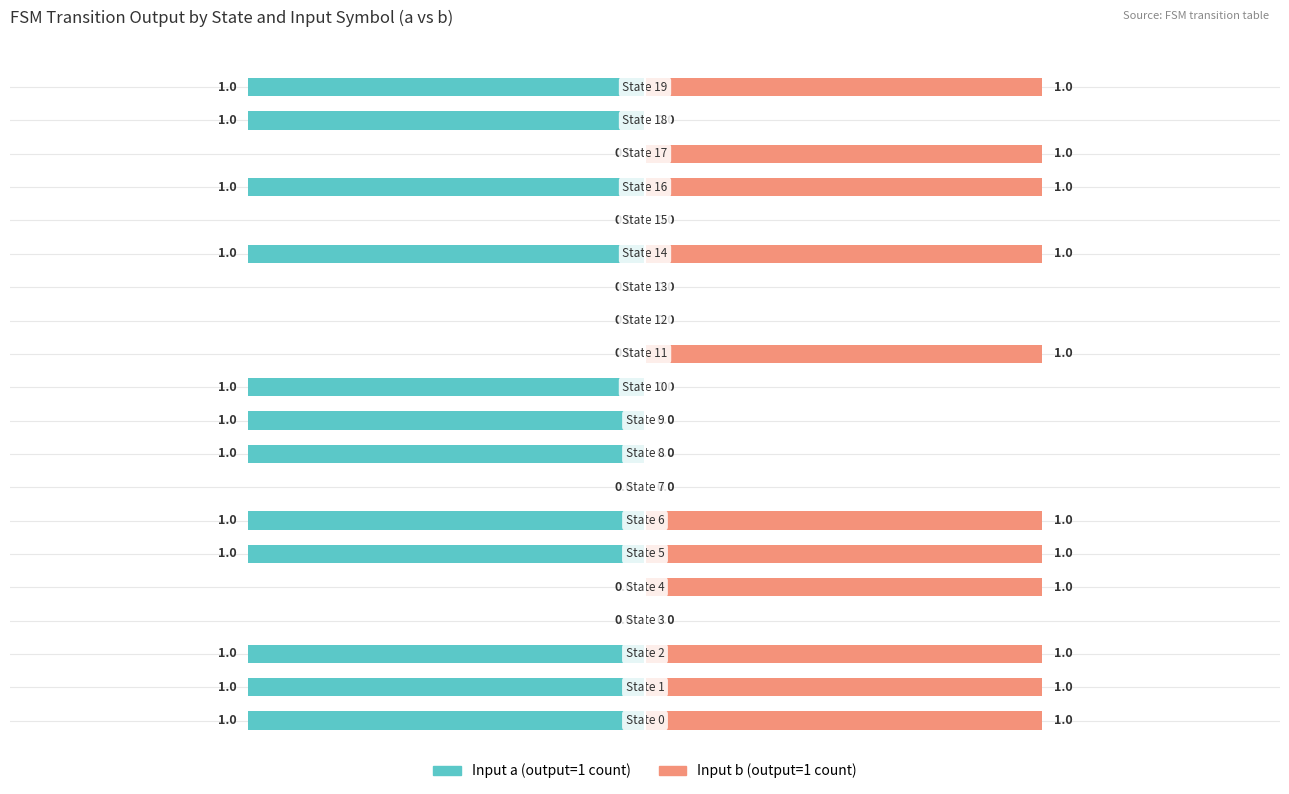

What is the difference between the maximum and minimum values in the Input b (output=1 count) series?

1